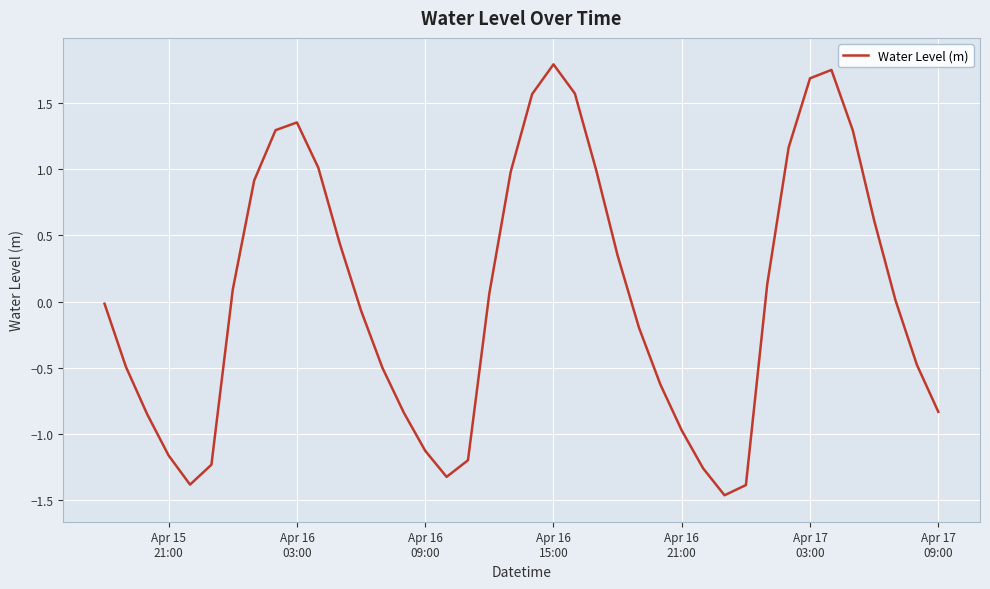

What is the smallest value displayed?

-1.5